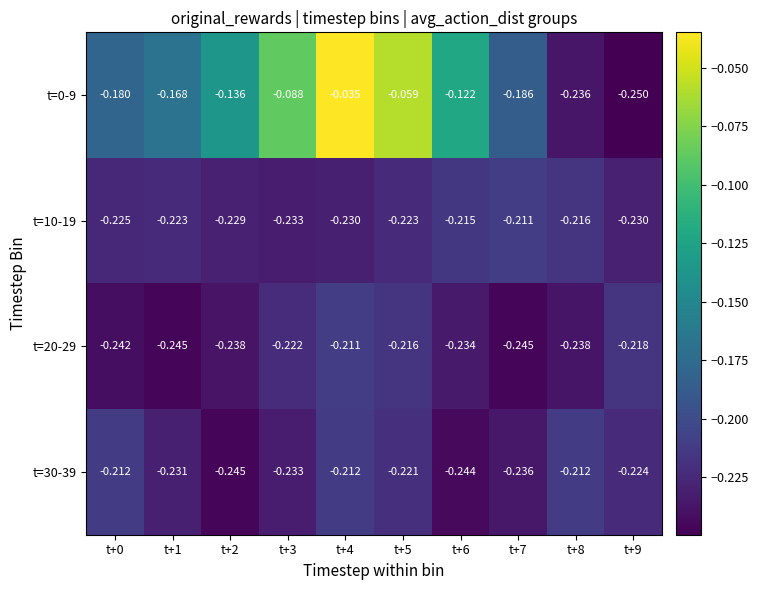

Is the value of t=10-19 at t+5 greater than the value of t=0-9 at t+0?

No